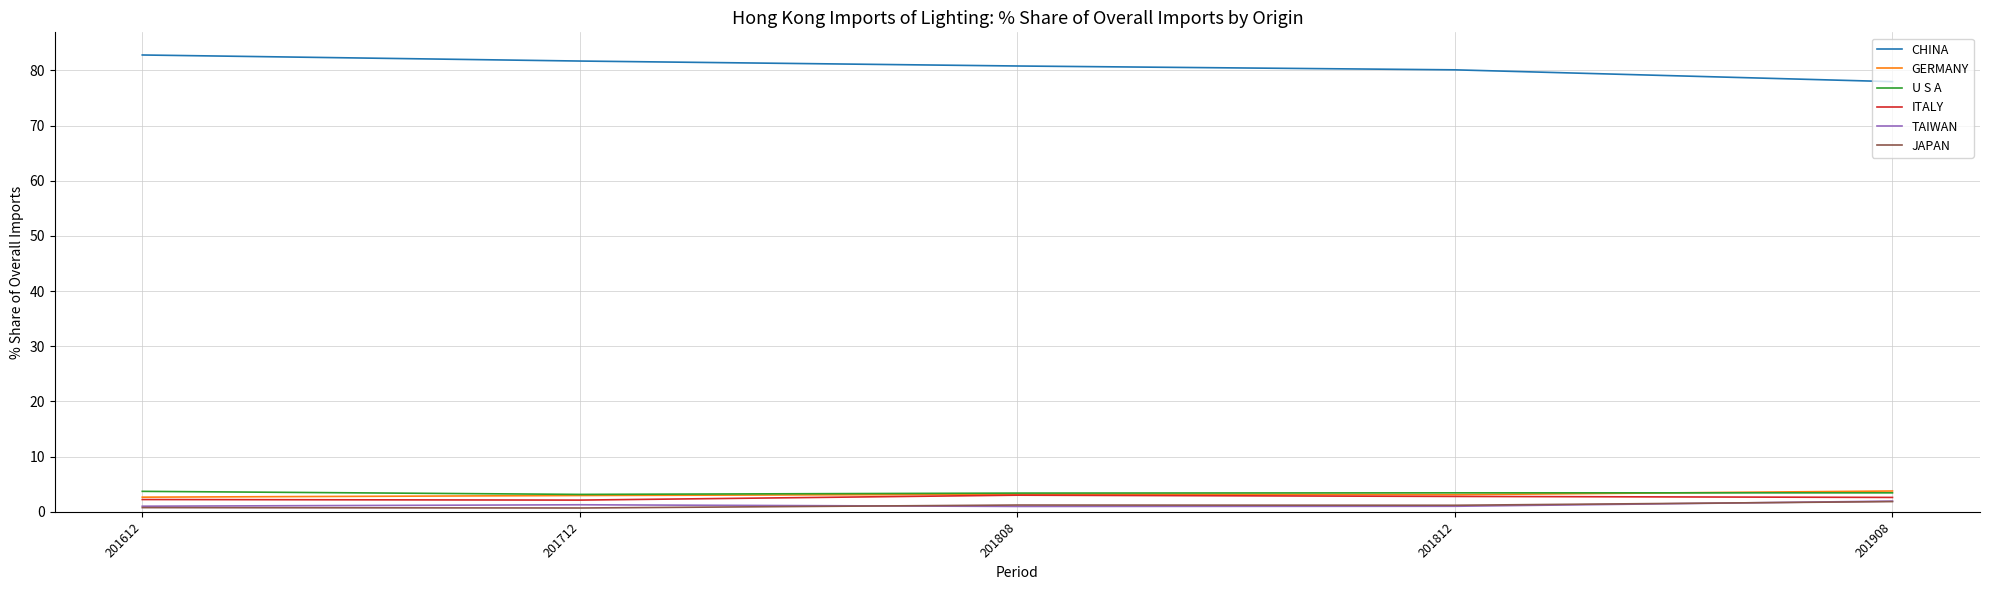

What is the greatest value displayed?

82.8